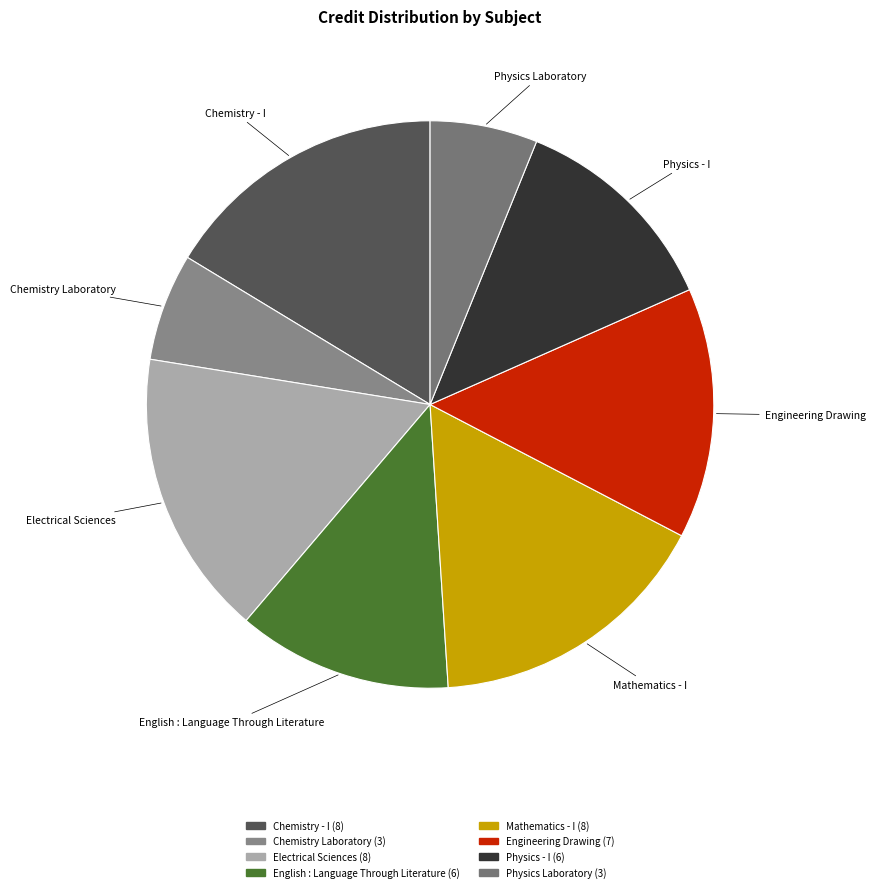

Is the sum of Mathematics - I and Electrical Sciences greater than half?

No